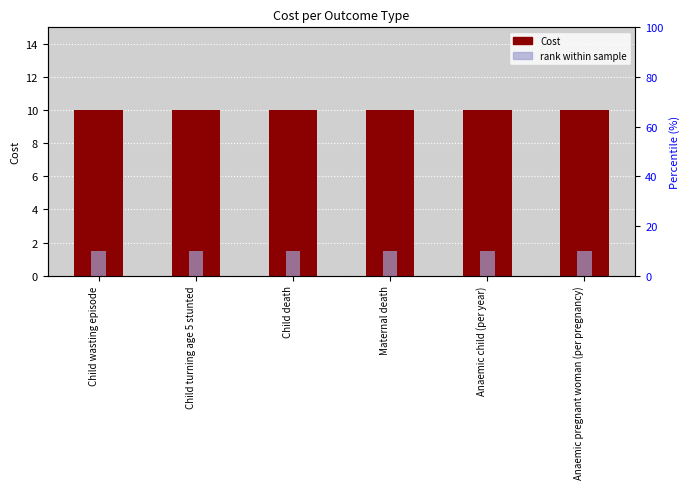

At which category does the chart reach its peak across all series?

Child wasting episode